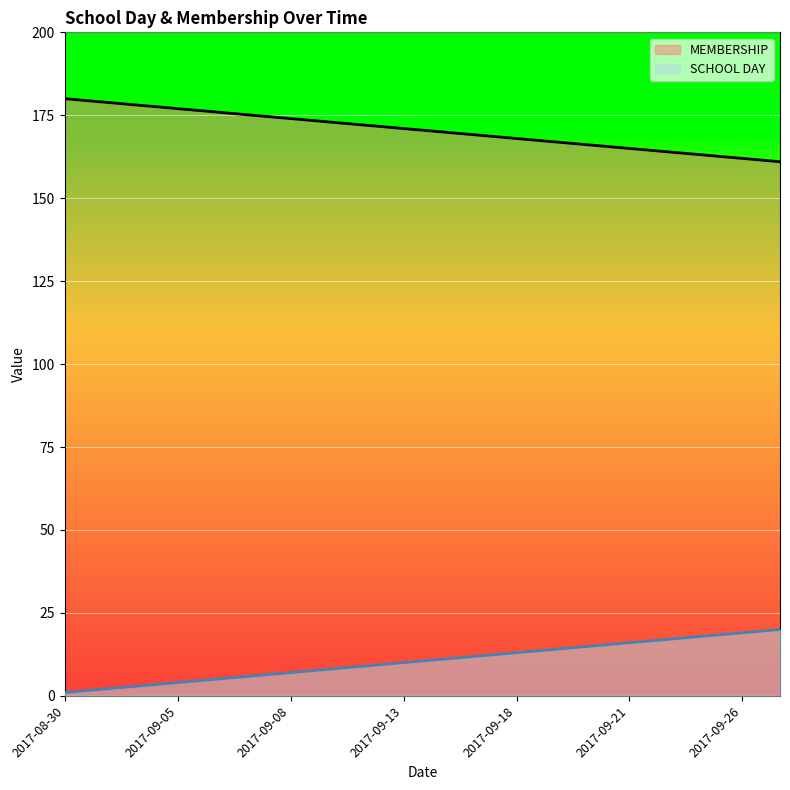

What is the difference between the maximum and minimum values in the MEMBERSHIP series?

19